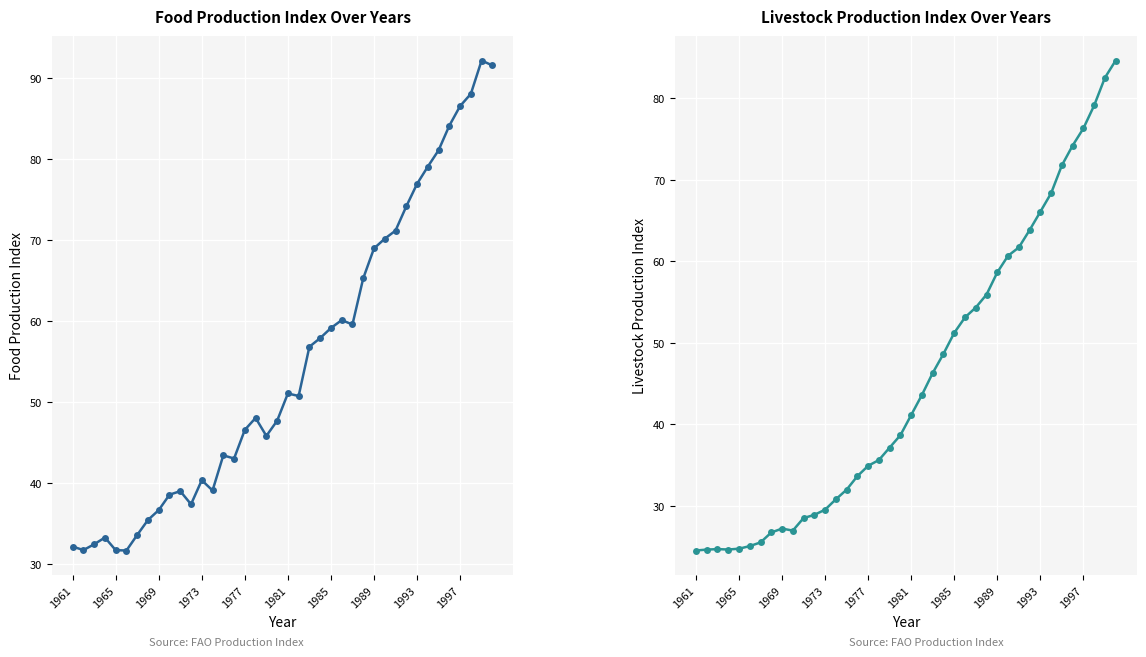

Which series has the largest total across all categories?

Food Production Index